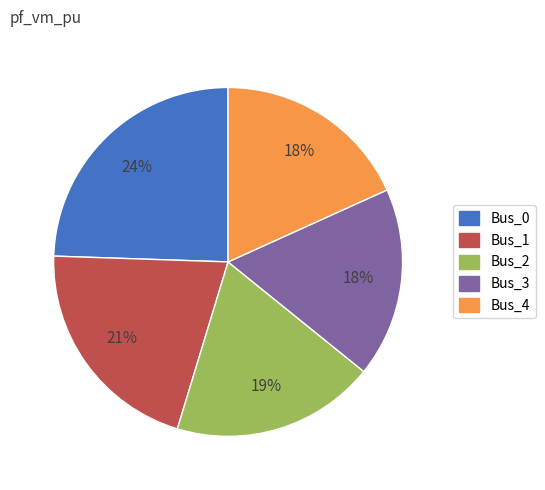

Between Bus_2 and Bus_1, which is larger?

Bus_1